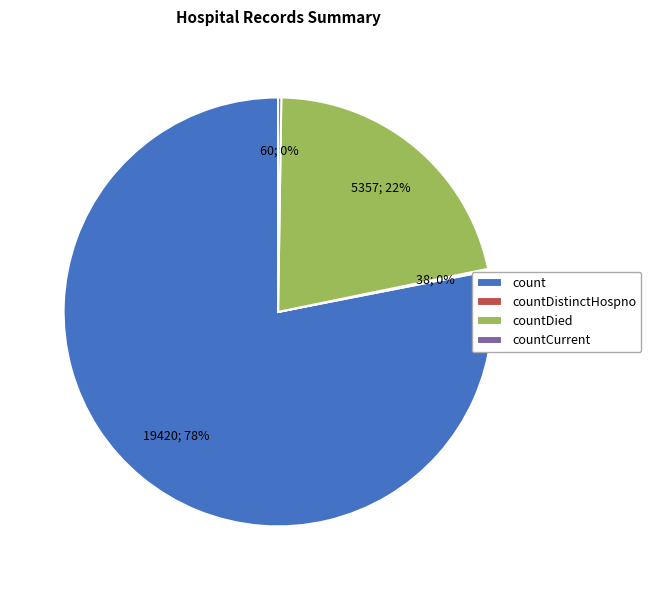

To the nearest percent, what percentage of the pie is countDied?

22%